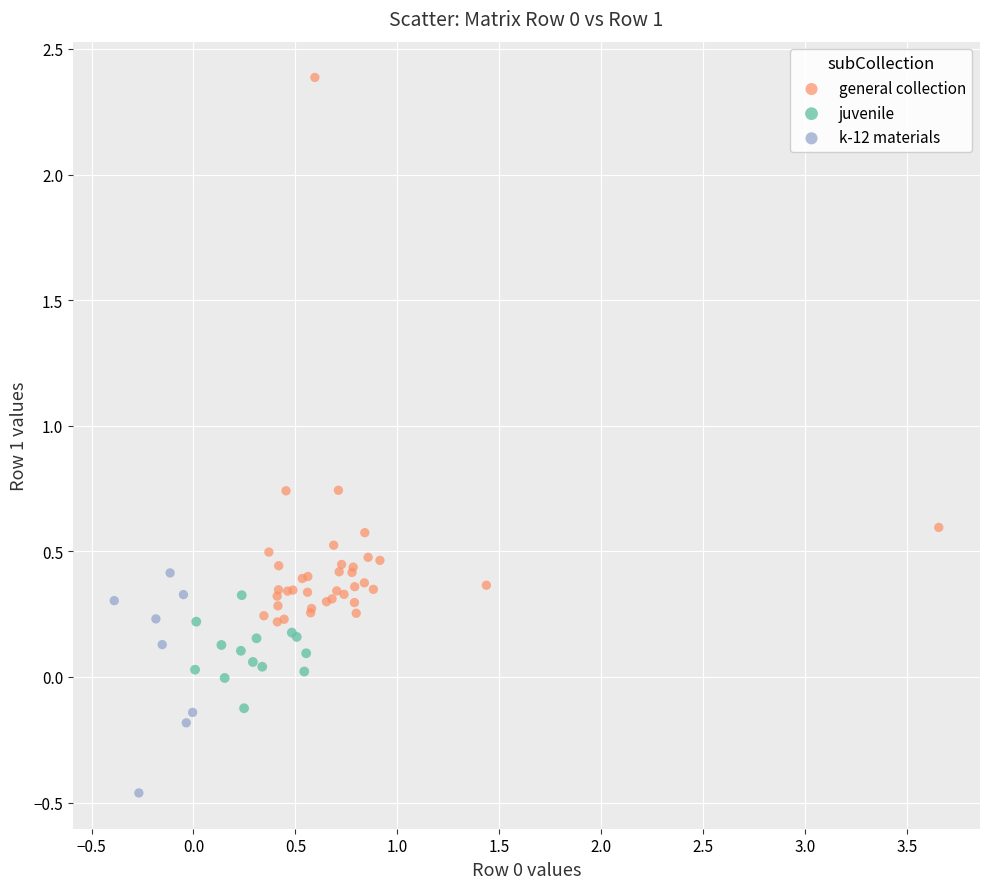

Which series reaches the minimum Y coordinate?

k-12 materials